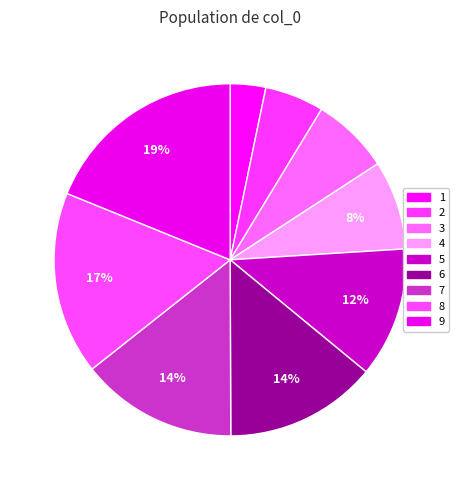

How many segments does this pie chart have?

9